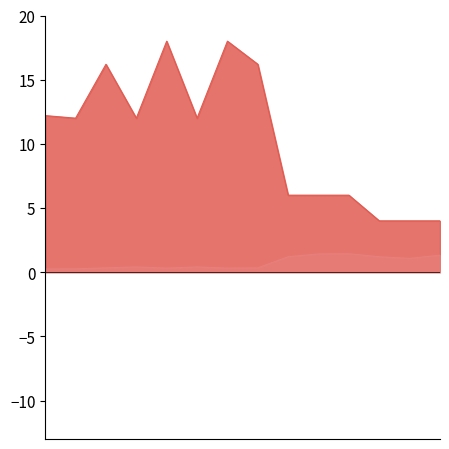

What is the greatest value displayed?

18.0